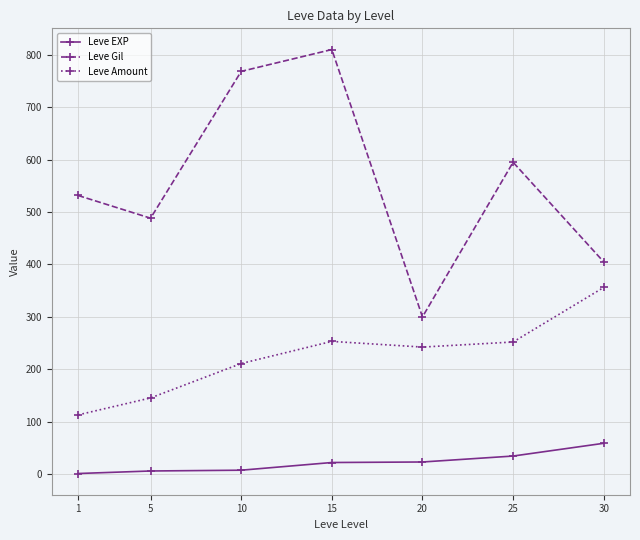

Rank the series by their maximum value, from lowest to highest.

Leve EXP, Leve Amount, Leve Gil